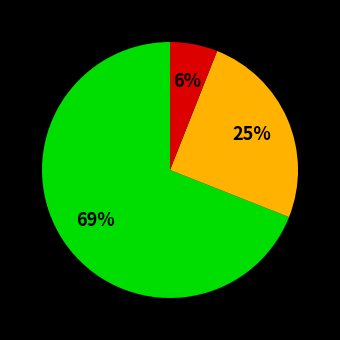

Is there any slice that represents more than half of the pie?

Yes